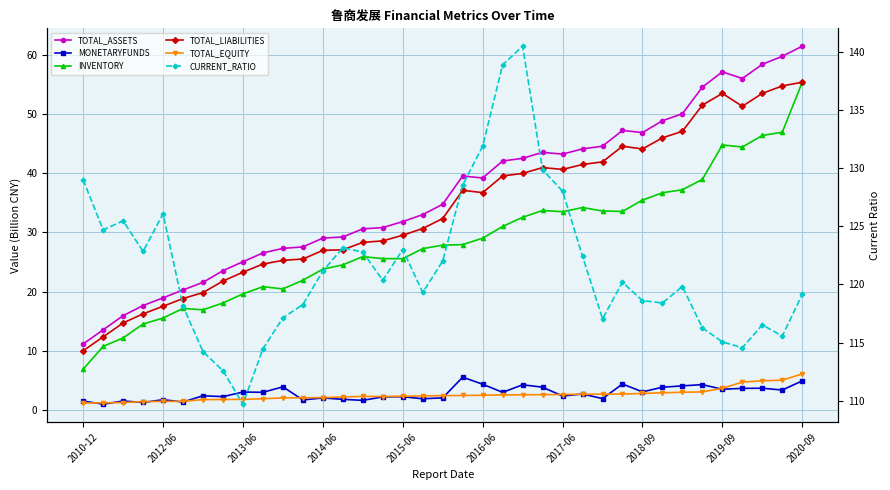

Which series has the largest total across all categories?

CURRENT_RATIO